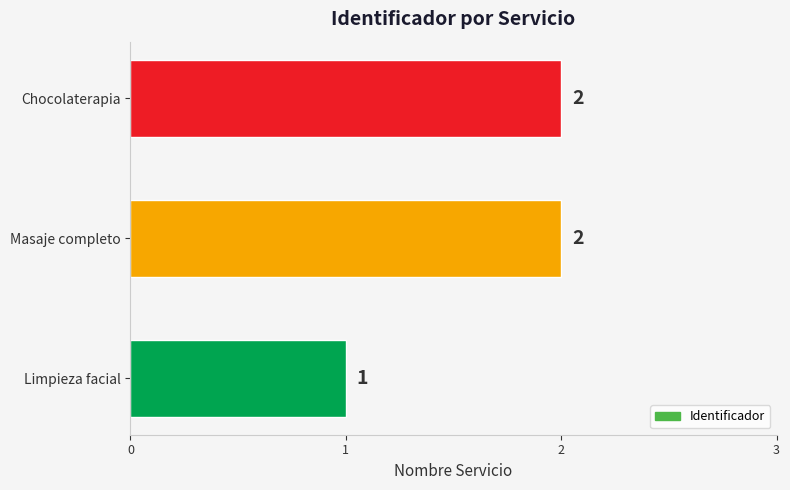

At which category does the chart reach its minimum across all series?

Limpieza facial